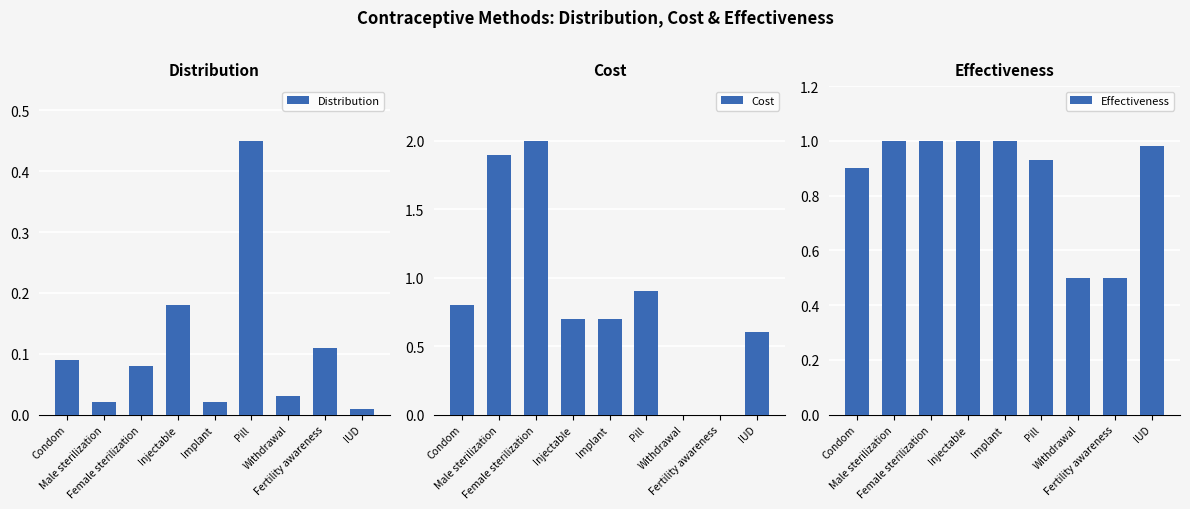

At how many categories does at least one series exceed 1?

2